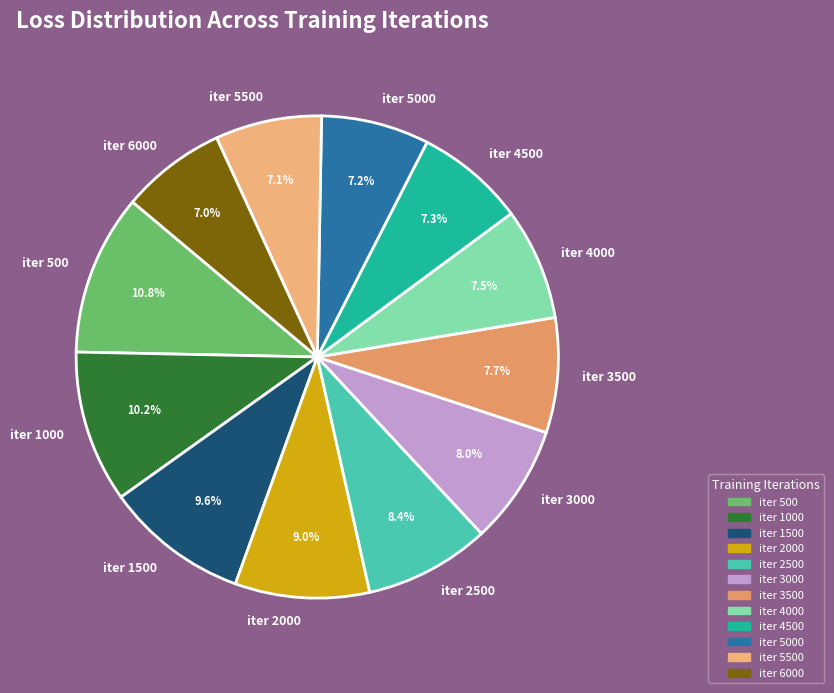

Between iter 1000 and iter 6000, which is larger?

iter 1000